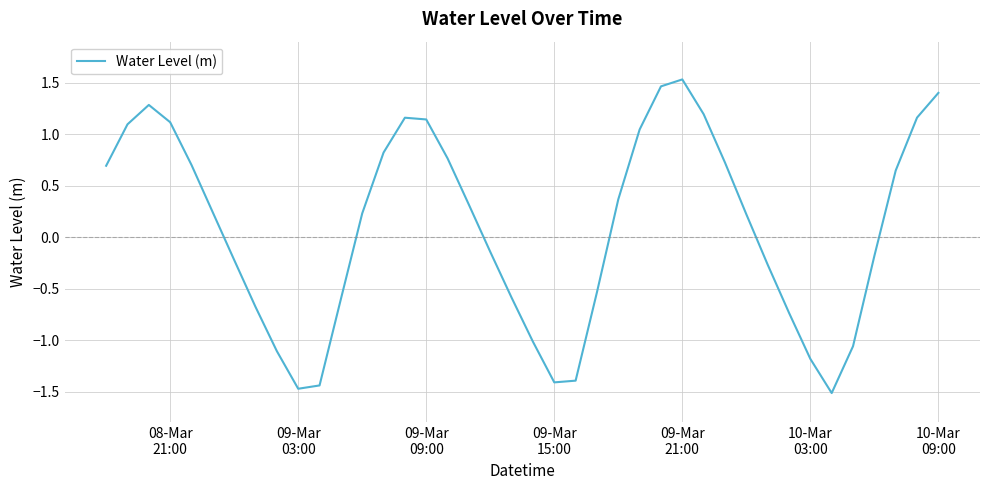

What is the greatest value displayed?

1.5